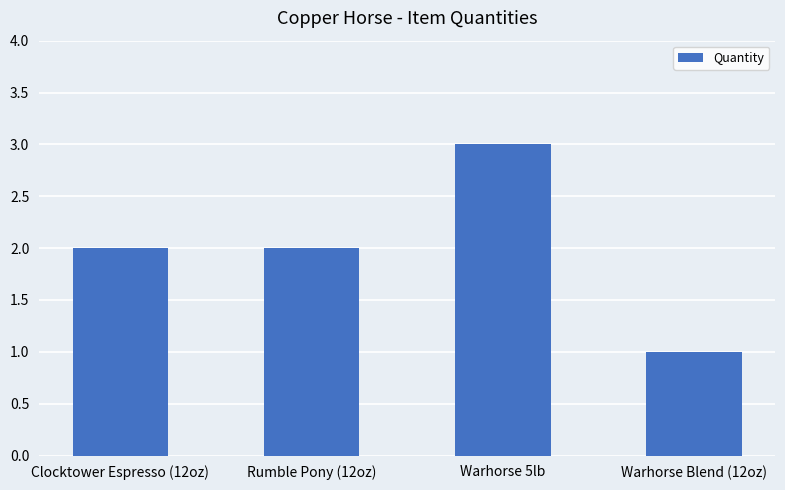

True or false: the data shows 2 at Rumble Pony (12oz).

True